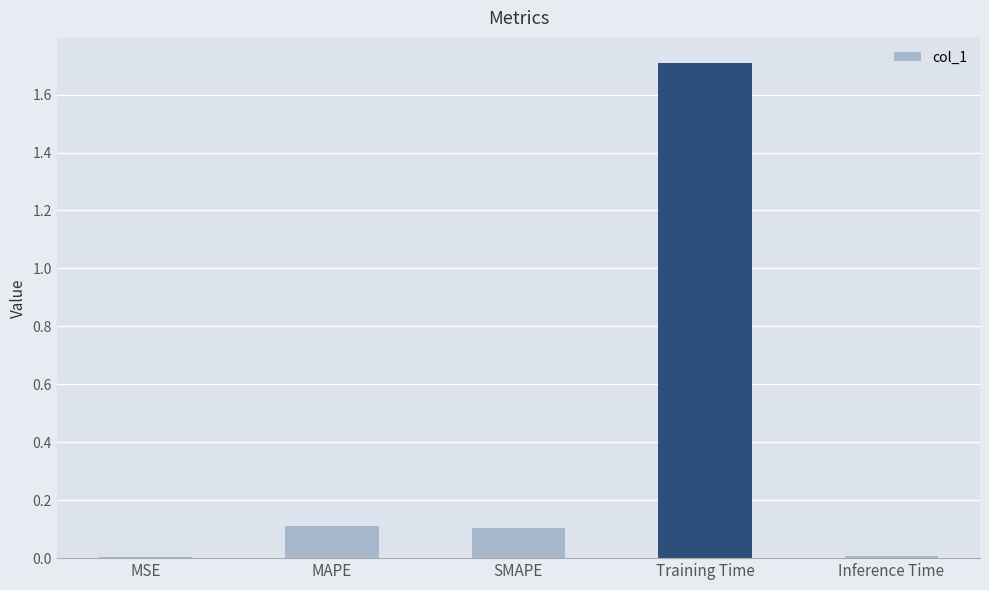

Between SMAPE and MSE, which is larger?

SMAPE